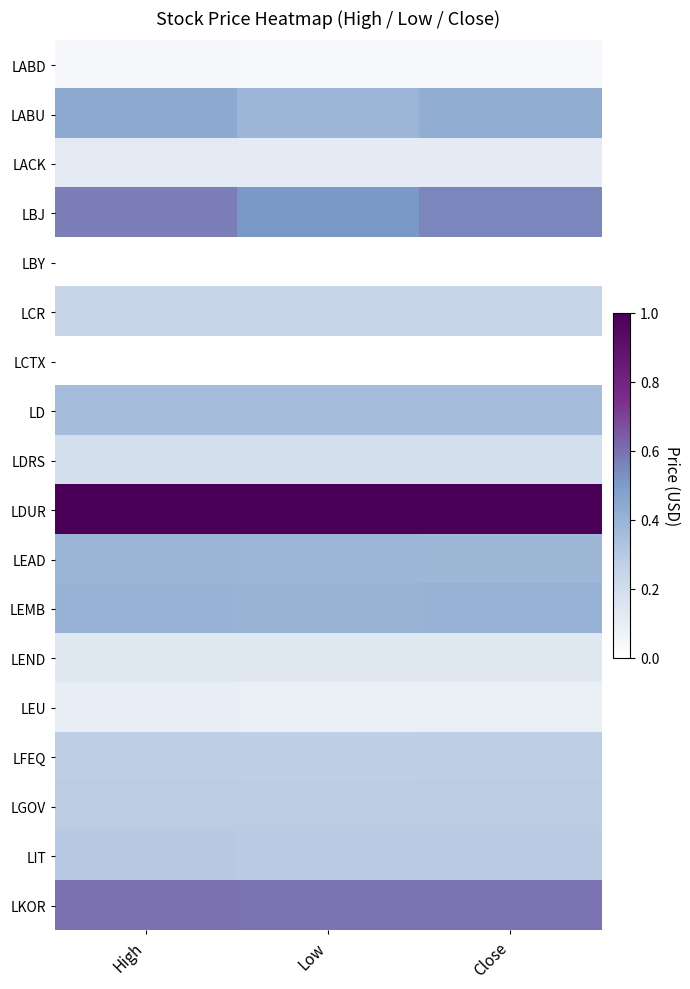

At which category is the sum across all series the highest?

High